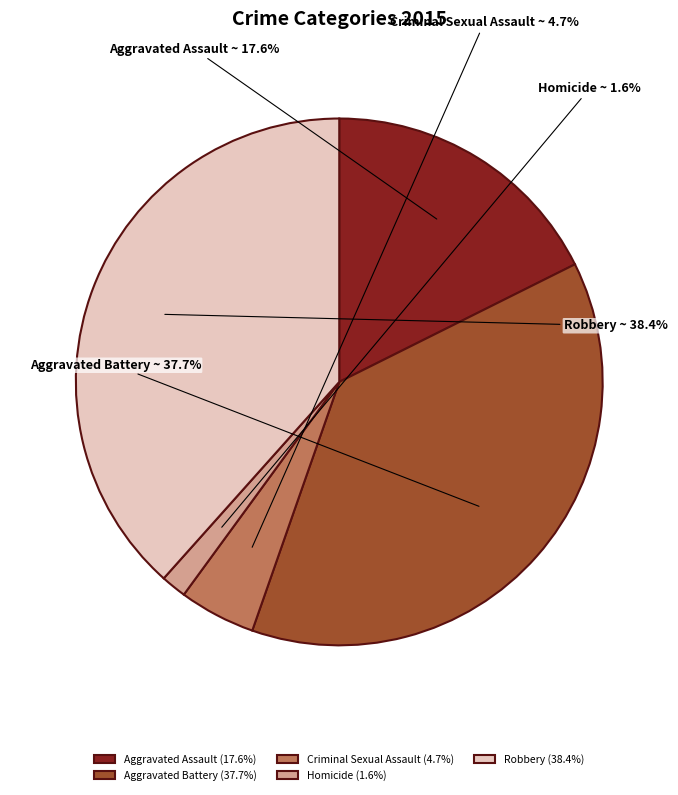

Is it true that Robbery is 38% of the pie?

True